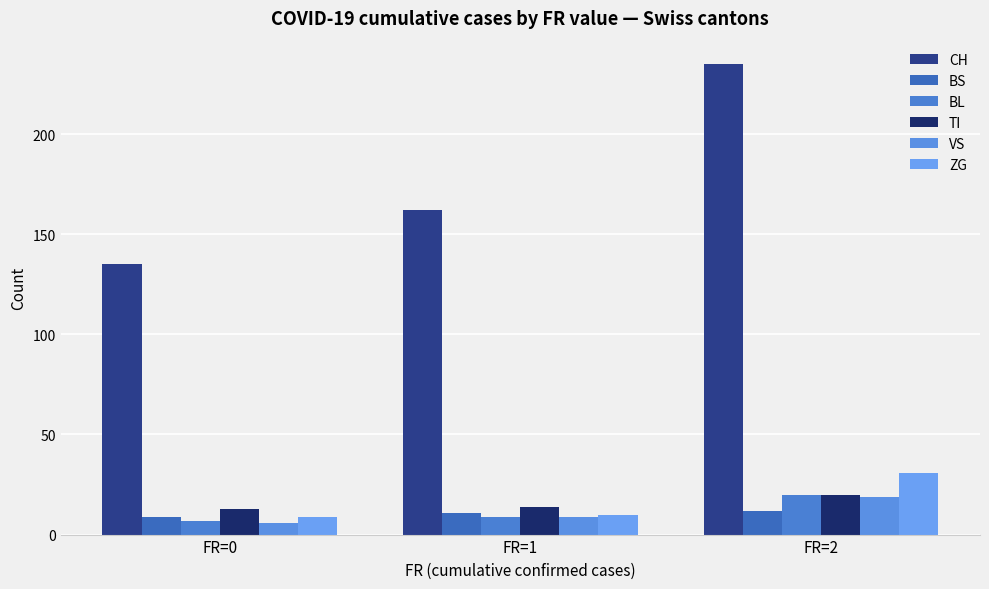

What is the sum of the VS values at FR=2 and FR=0?

25